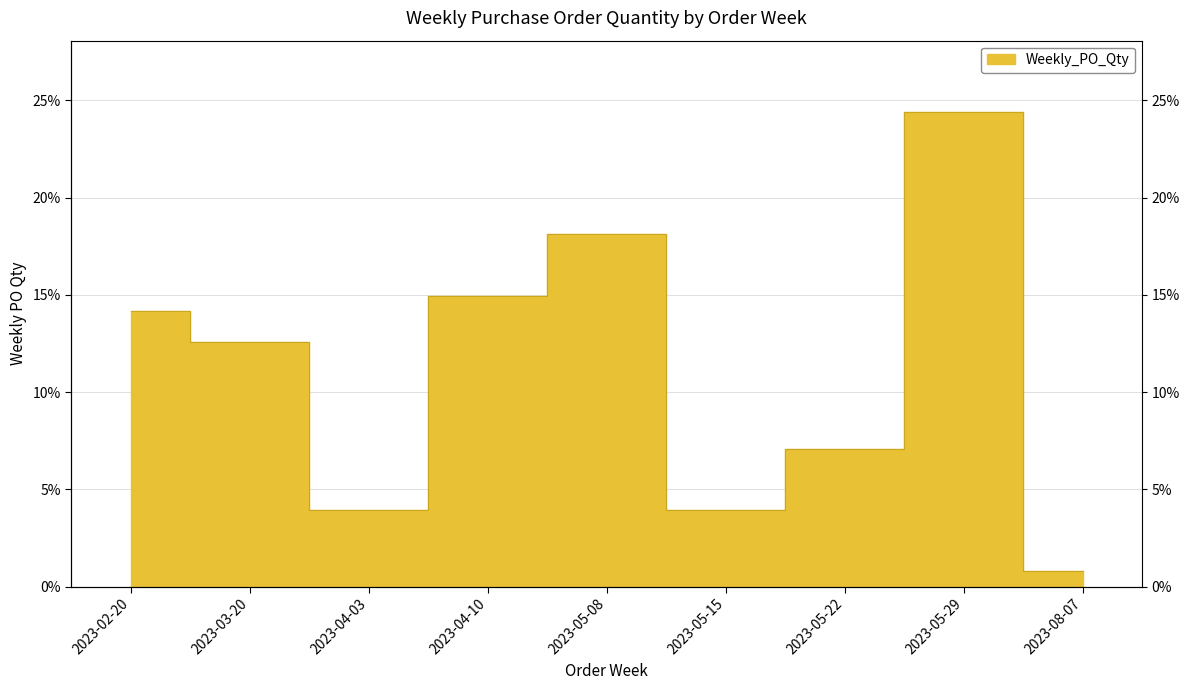

Reading left to right, list all the values displayed in this chart.

2023-02-20=14.2	2023-03-20=12.6	2023-04-03=3.9	2023-04-10=15.0	2023-05-08=18.1	2023-05-15=3.9	2023-05-22=7.1	2023-05-29=24.4	2023-08-07=0.8